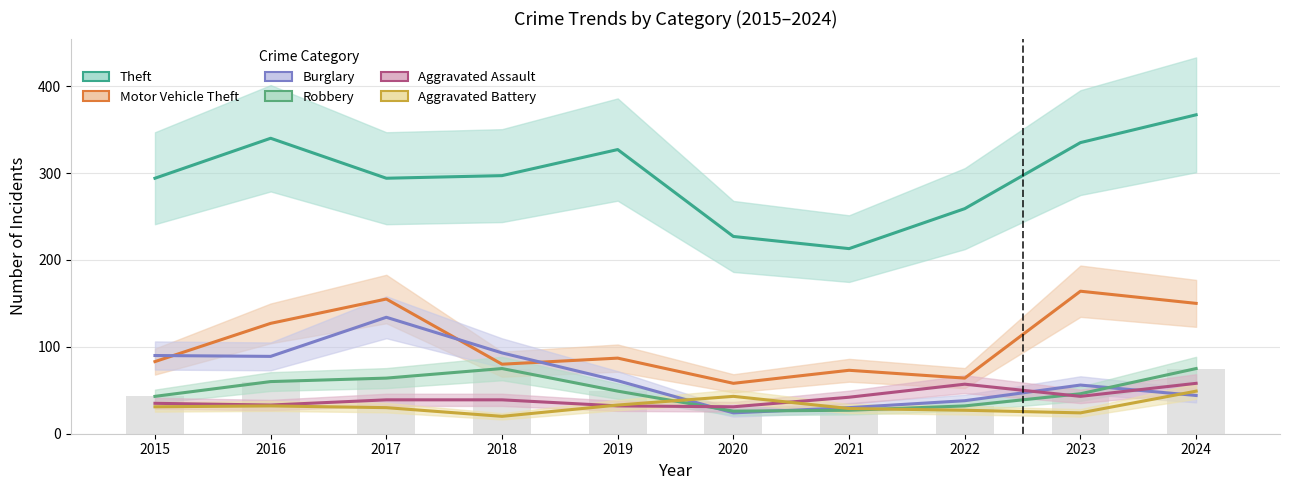

True or false: Motor Vehicle Theft has a value of 83 at 2015.

True